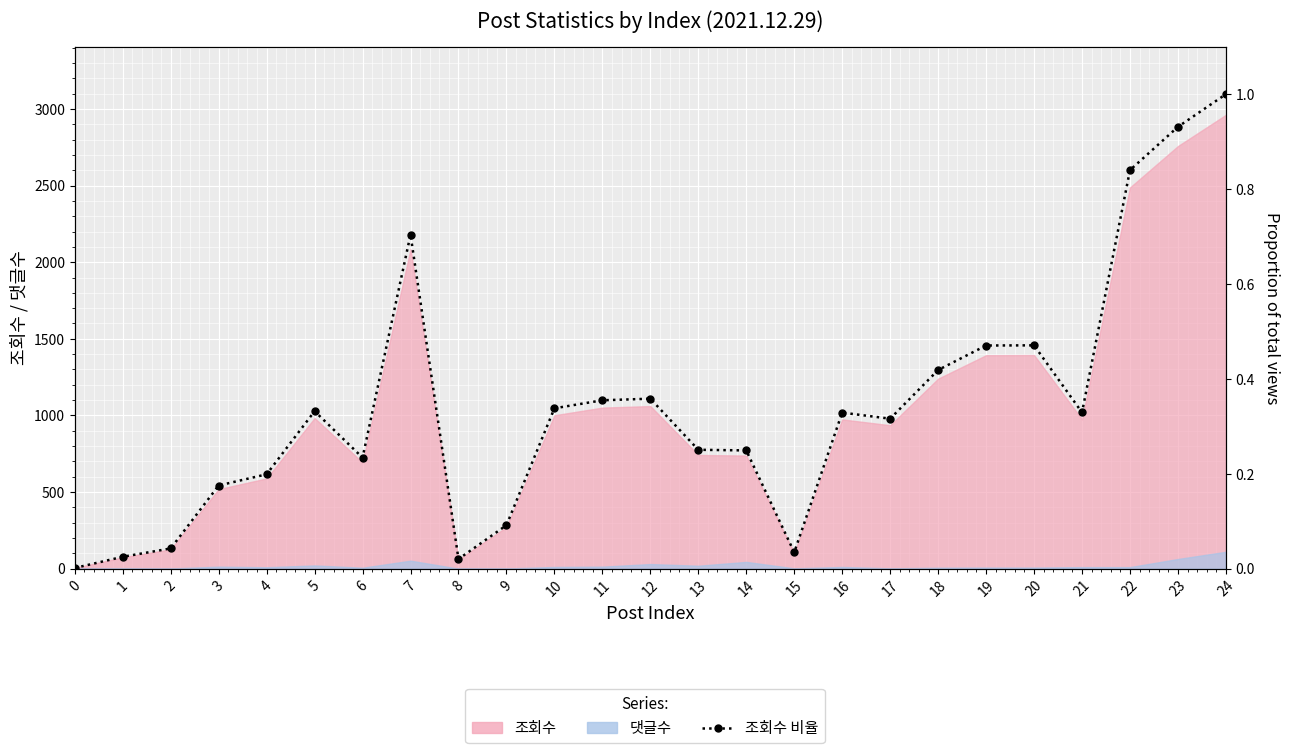

Rank the categories by value from highest to lowest.

24, 23, 22, 7, 20, 19, 18, 12, 11, 10, 5, 21, 16, 17, 13, 14, 6, 4, 3, 9, 2, 15, 1, 8, 0